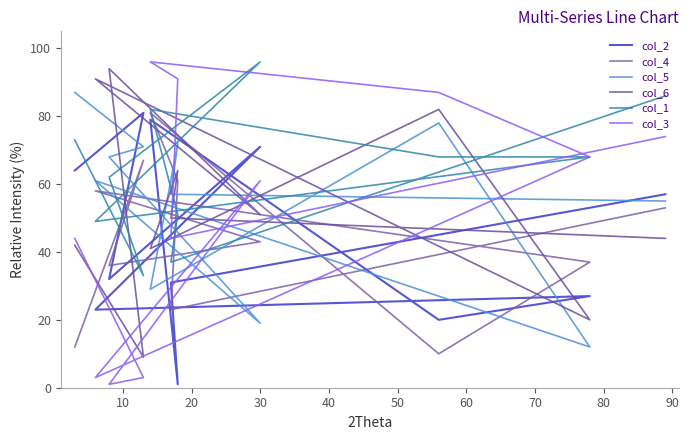

How many data points in col_1 are less than 68?

5